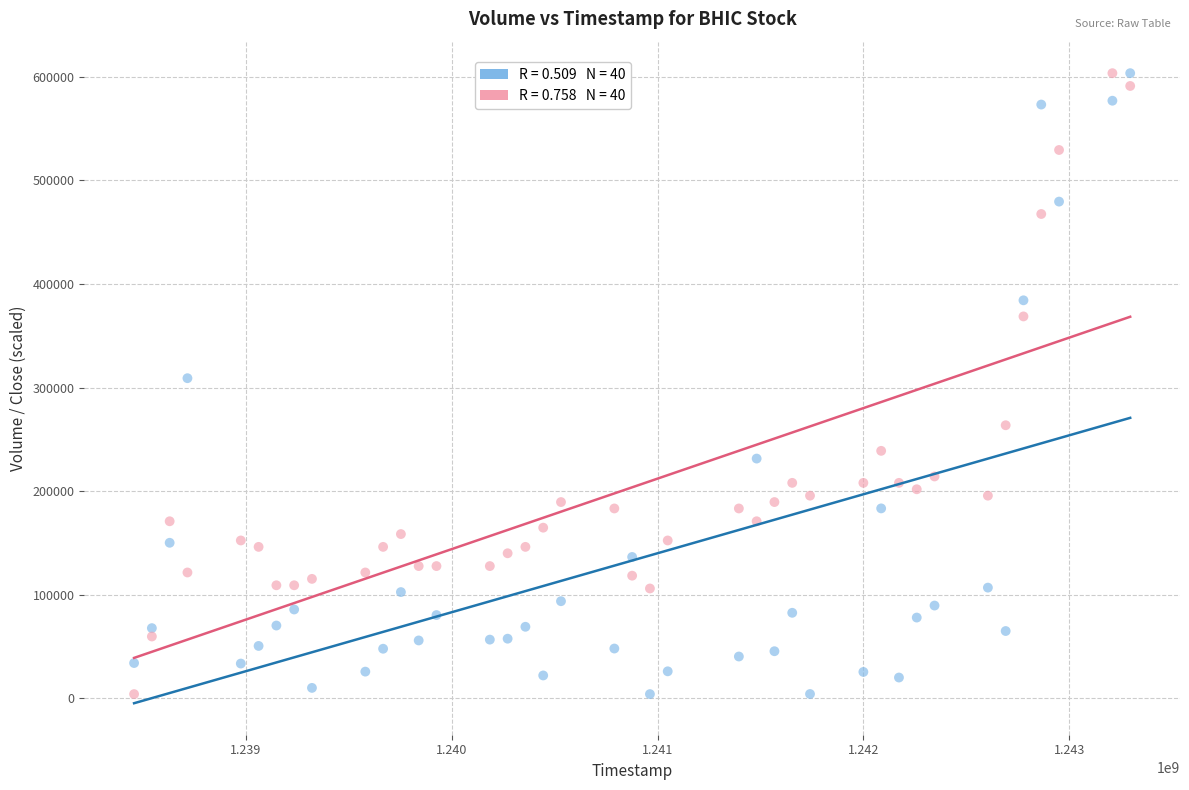

Across all data points, what is the range of Y values (max minus min)?

599500.0